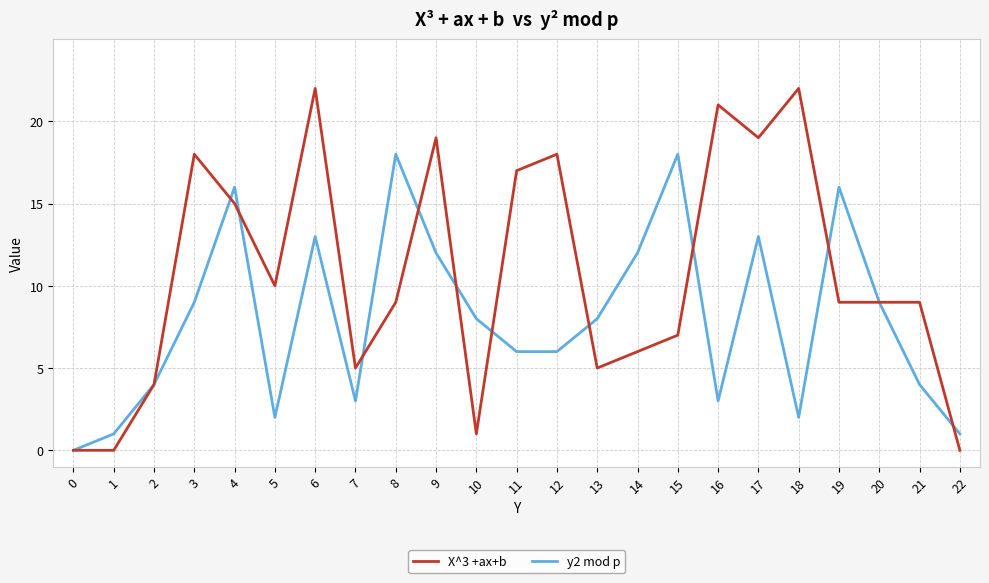

The value of X^3 +ax+b at 11 is 17. True or false?

True